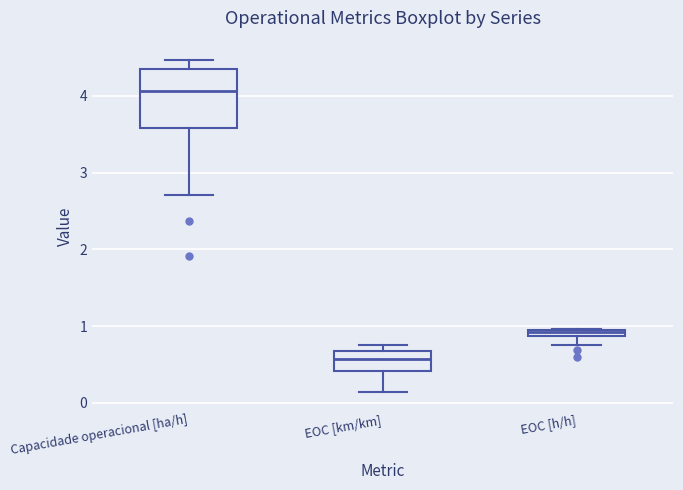

Which box's median line is the highest?

Capacidade operacional [ha/h]